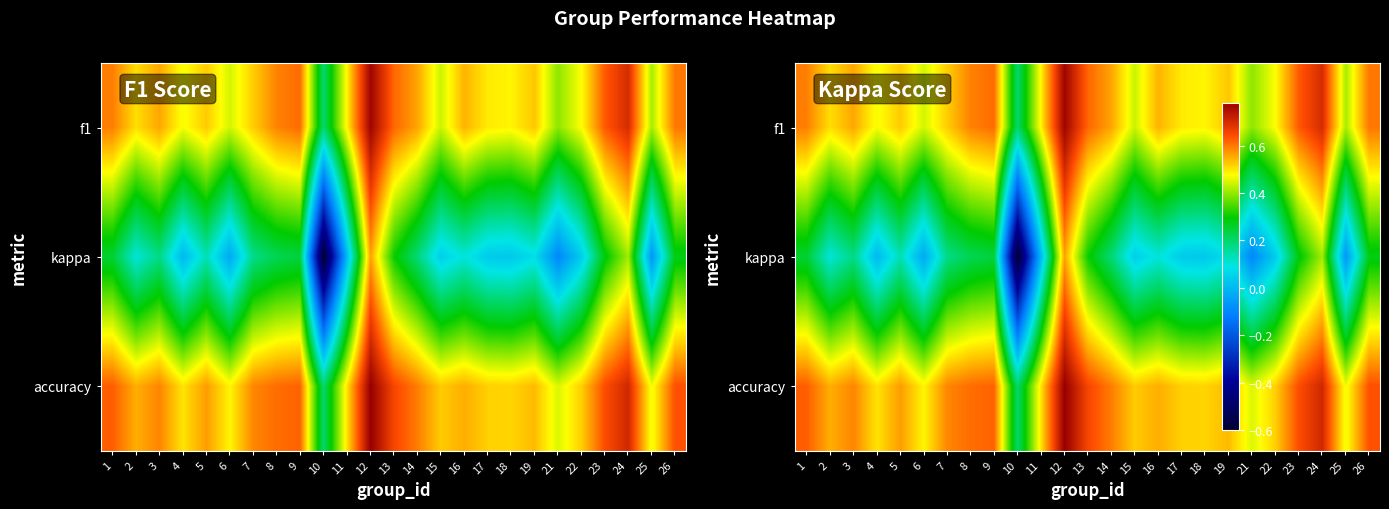

The f1 series shows 0.5 at 7. True or false?

True